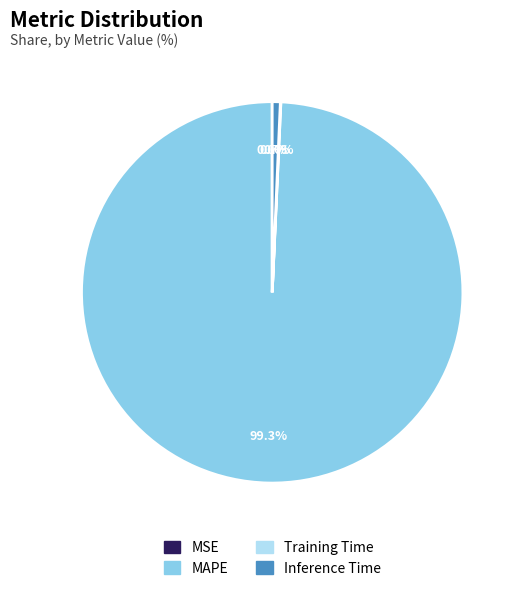

Which slice is the largest?

MAPE